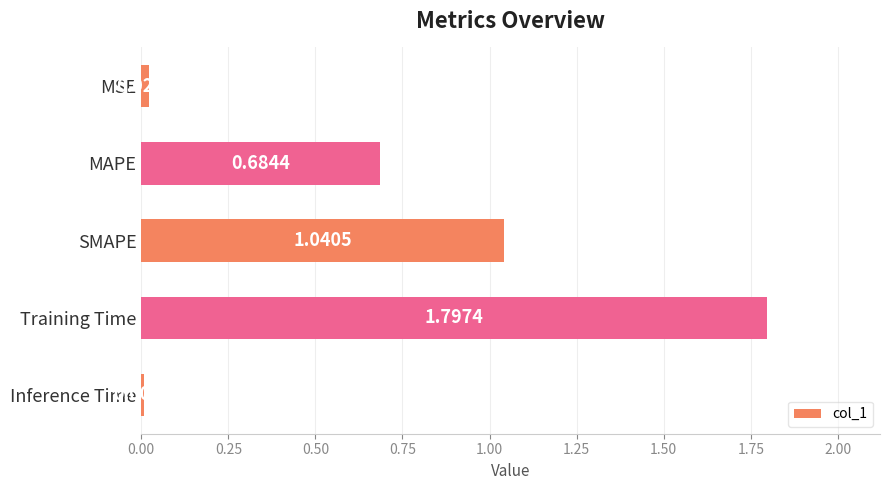

What is the difference between the maximum and minimum values?

1.8